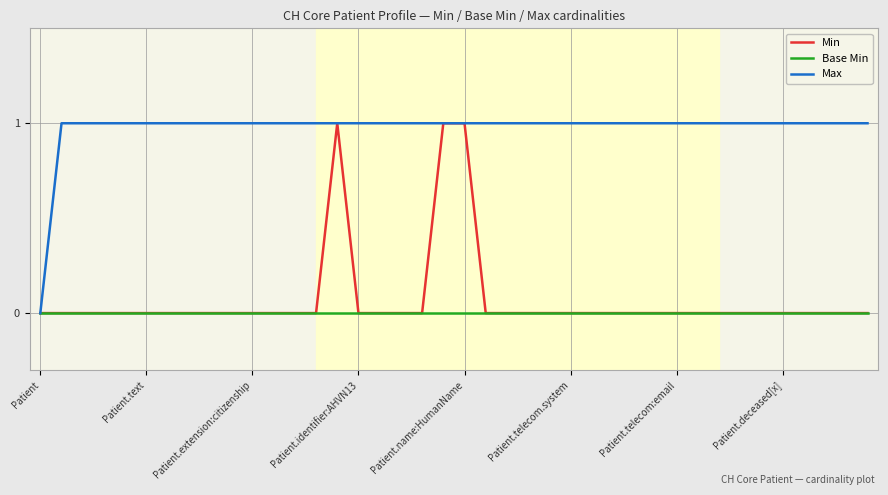

Which series has the largest total across all categories?

Max